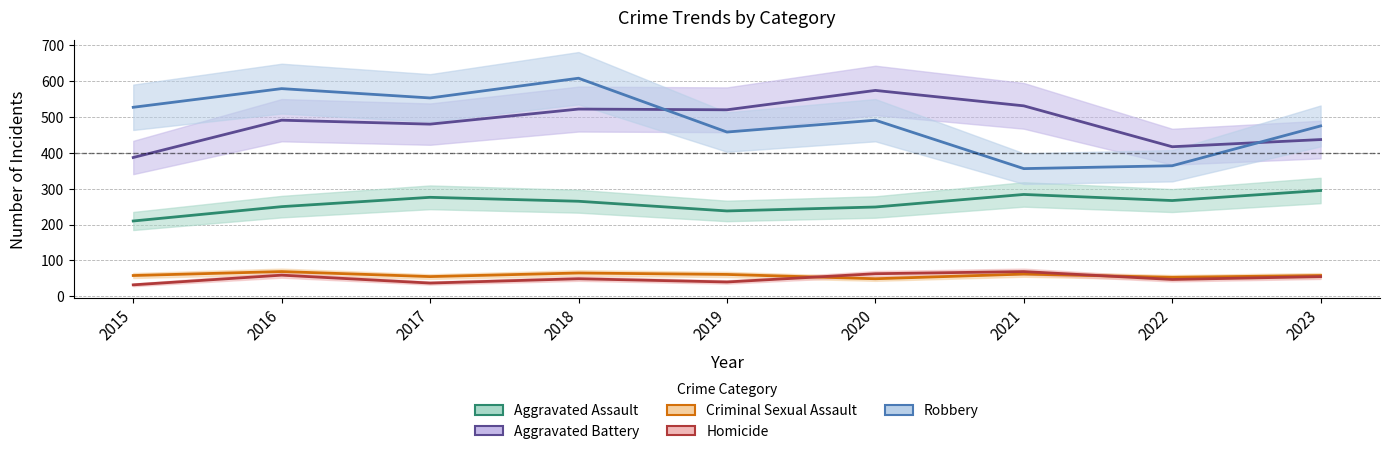

Which series has the widest spread of values?

Robbery